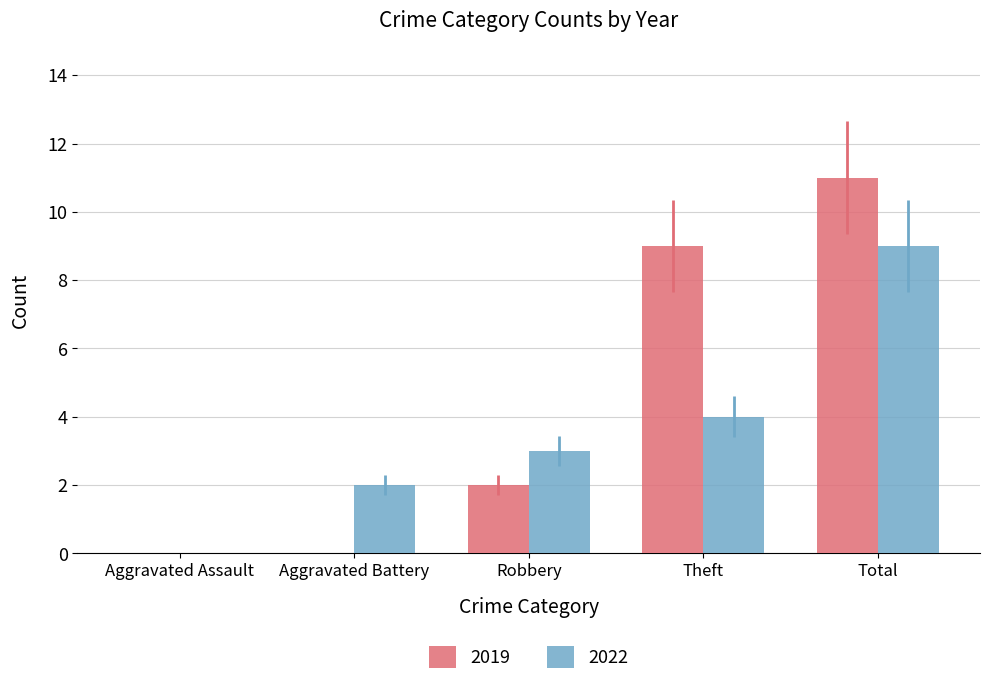

Is it true that 2019 equals 5 at Theft?

False